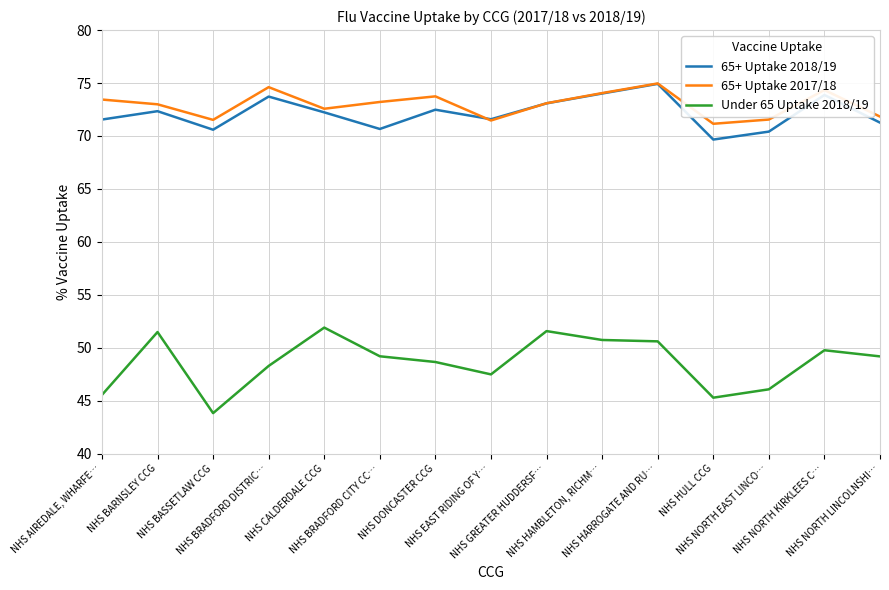

True or false: Under 65 Uptake 2018/19 has a value of 48.3 at NHS BRADFORD DISTRIC….

True